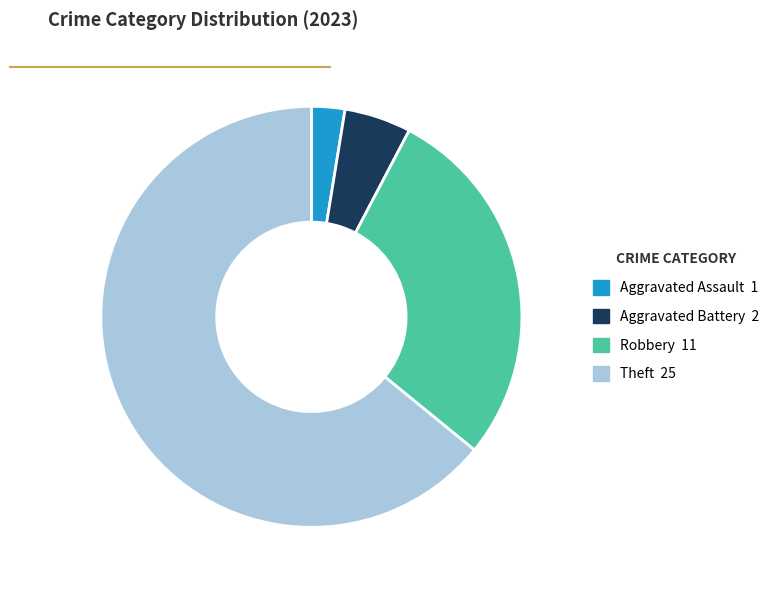

Is there a majority slice in this chart?

Yes